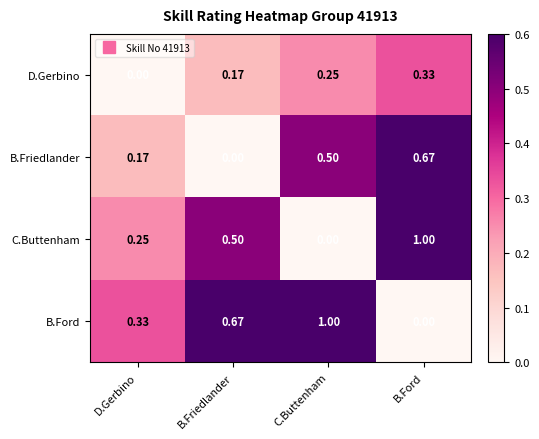

Which series has the largest total across all categories?

B.Ford